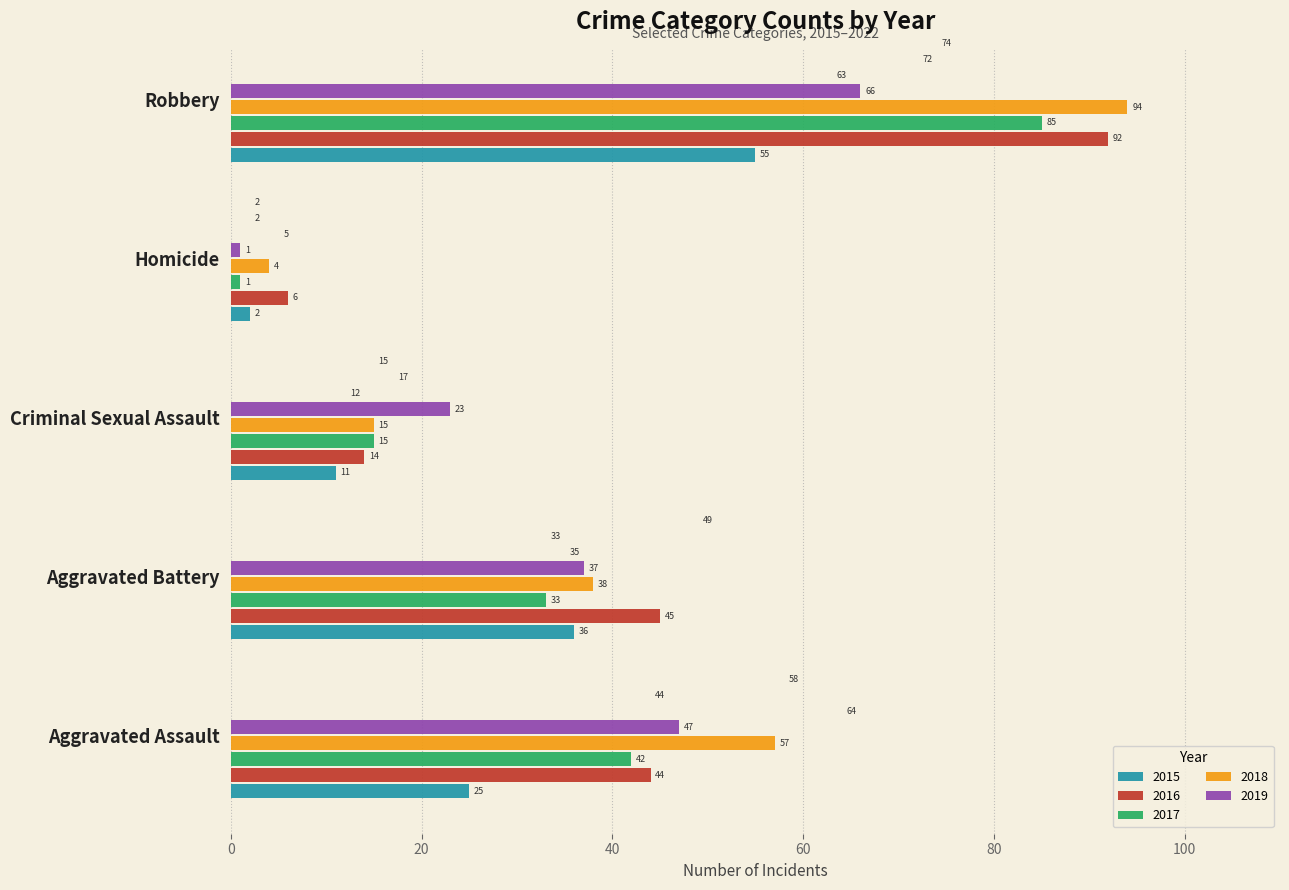

The value of 2017 at Aggravated Assault is 42. True or false?

True